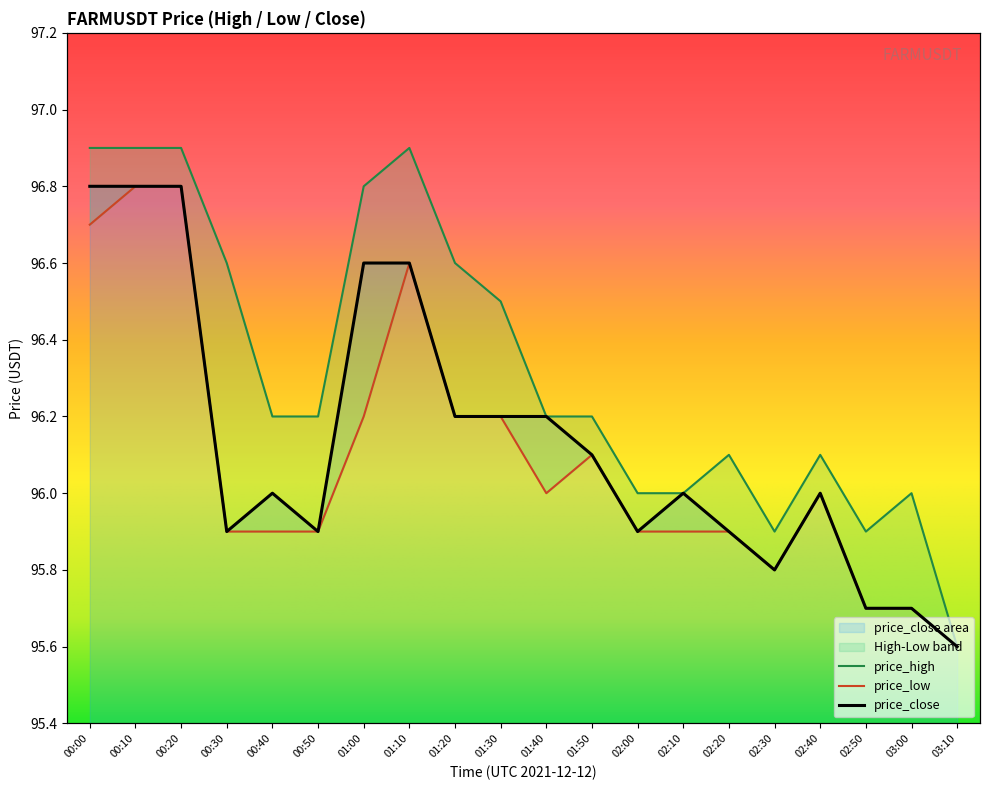

Which category has the highest value in the price_low series?

00:10